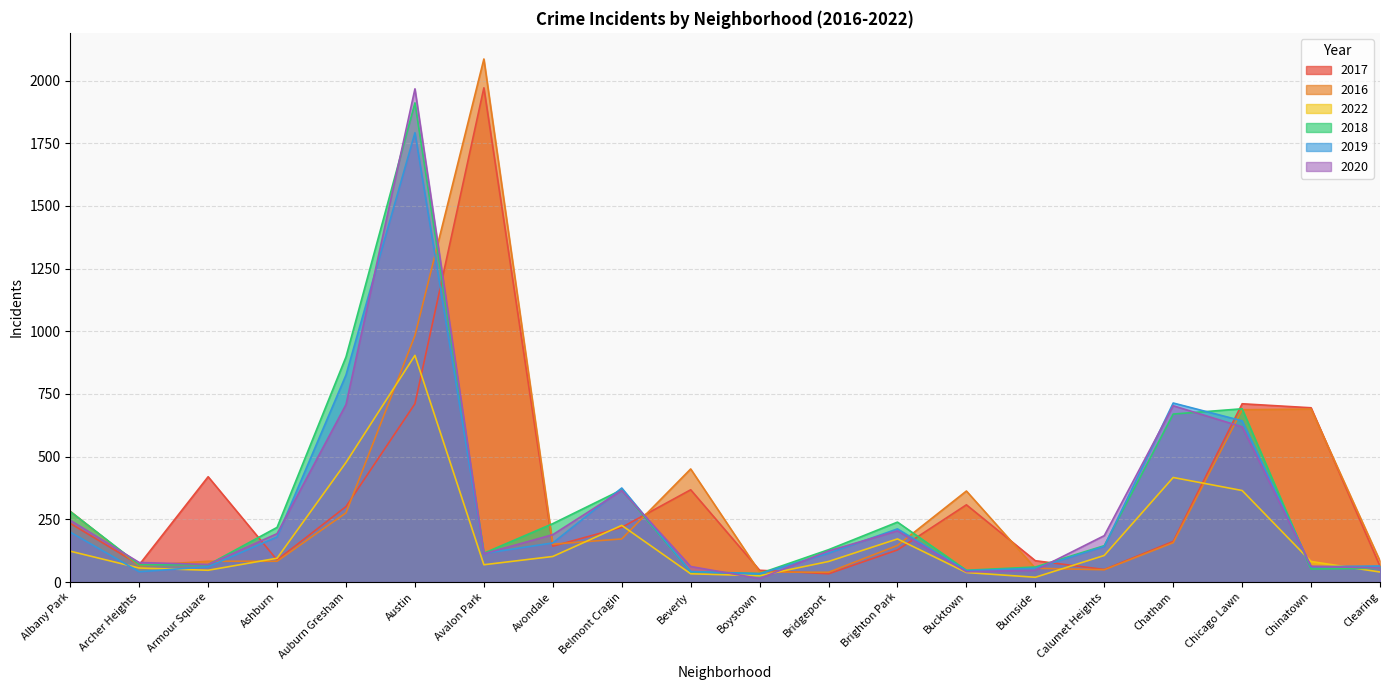

Which series has the largest range (max minus min)?

2016